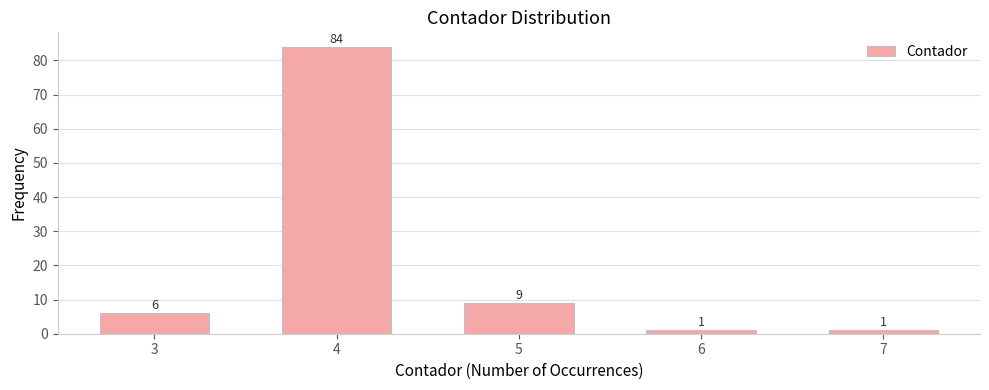

Reading left to right, list all the values displayed in this chart.

6	84	9	1	1